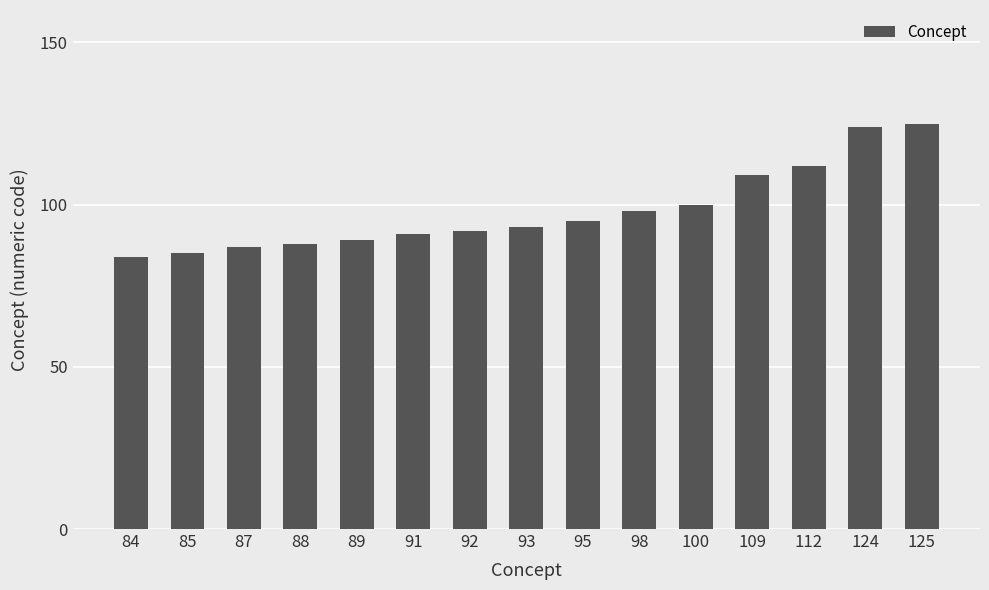

Which has a higher value, 98 or 112?

112